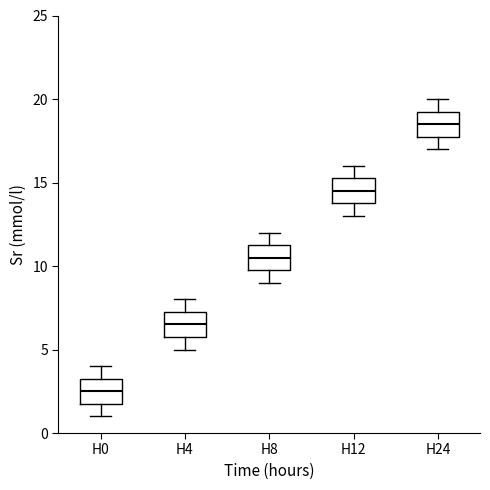

Reading left to right, transcribe this box plot: for each box, give where its median line is, the range the box spans, and where its two whiskers end, as read against the y-axis. The values are not printed on the chart, so give them approximately, as read against the axis.

H0: median 2.5, box 2.0 to 3.5, whiskers 1.0 to 4.0
H4: median 6.5, box 6.0 to 7.5, whiskers 5.0 to 8.0
H8: median 10.5, box 10.0 to 11.5, whiskers 9.0 to 12.0
H12: median 14.5, box 14.0 to 15.5, whiskers 13.0 to 16.0
H24: median 18.5, box 18.0 to 19.5, whiskers 17.0 to 20.0